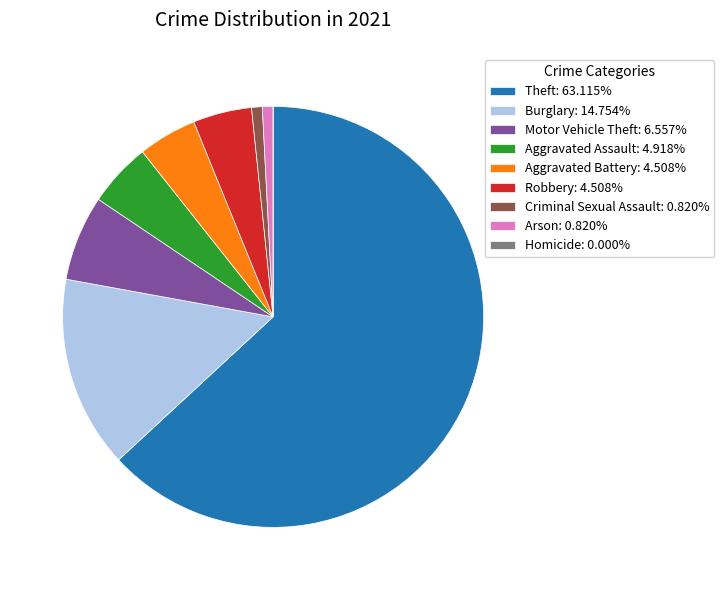

Combined, do Theft: 63.115% and Aggravated Battery: 4.508% account for over 50%?

Yes